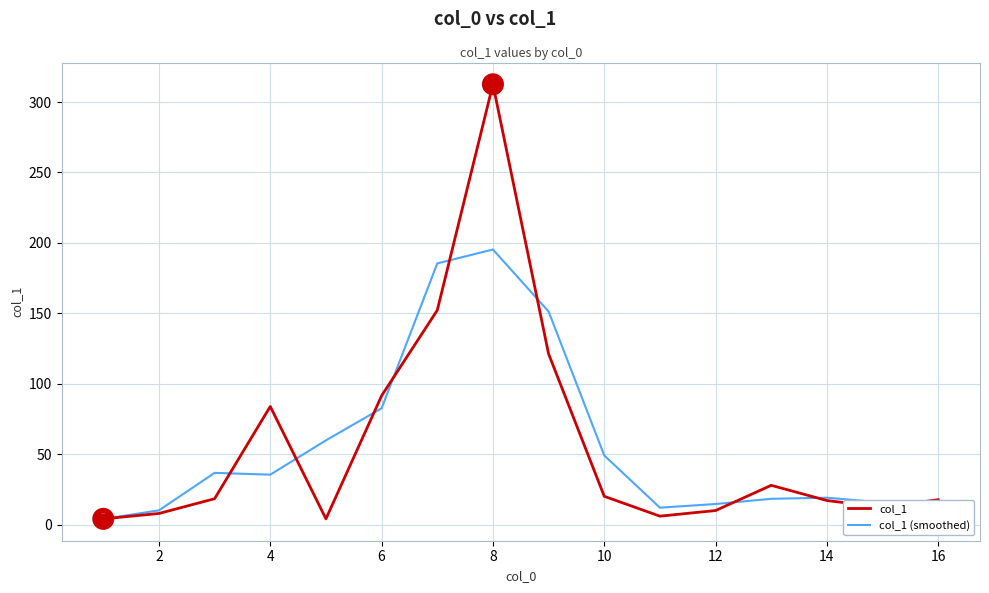

How many distinct data groups are displayed?

2